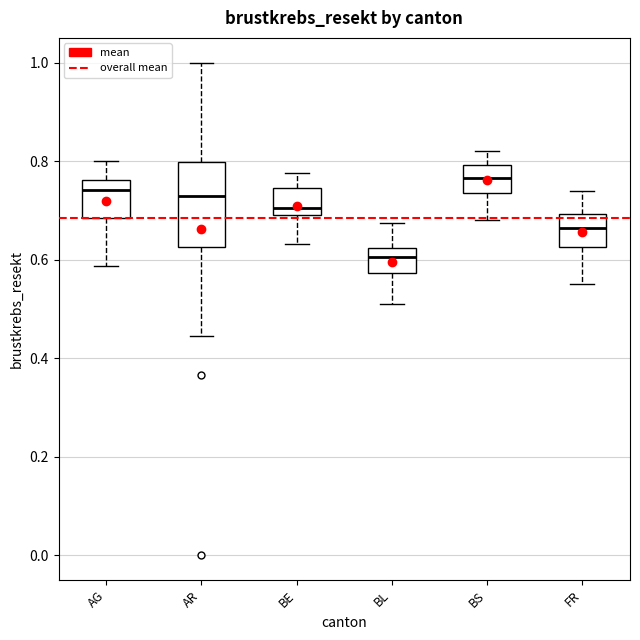

Which box's median line is the lowest?

BL